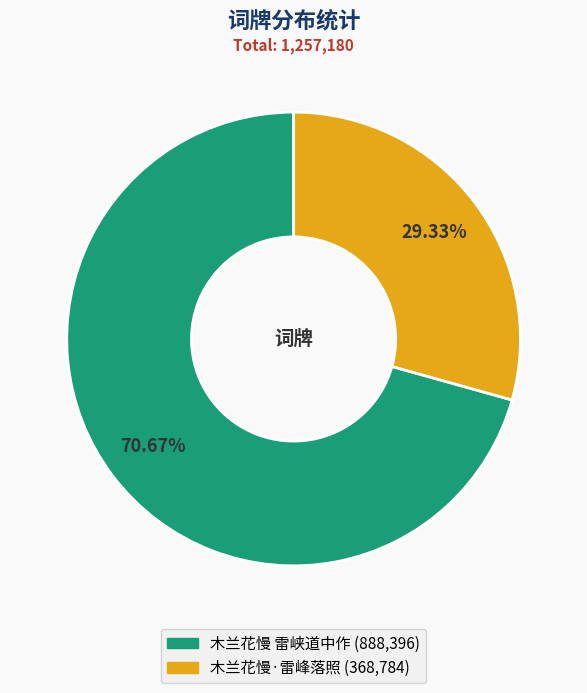

Which slice is the smallest?

木兰花慢·雷峰落照